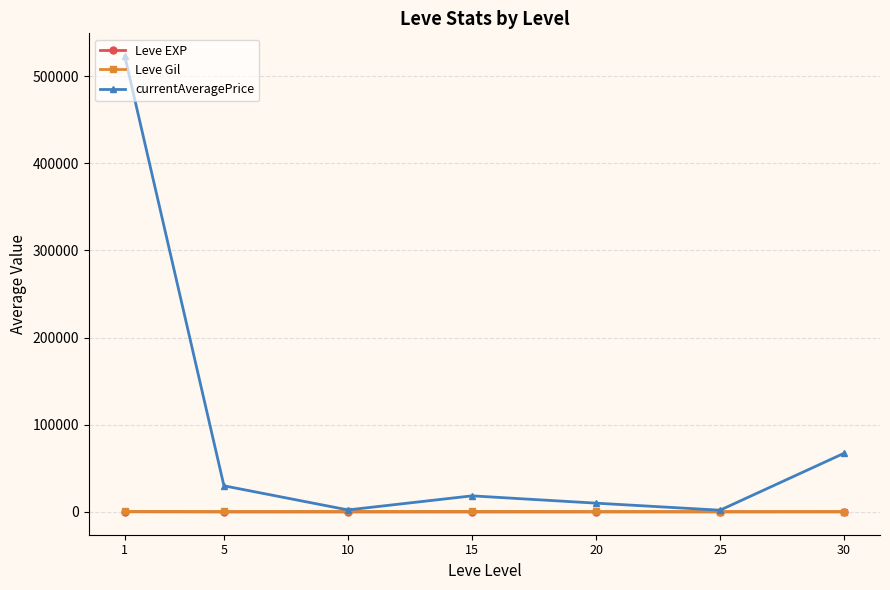

What is the value of the Leve Gil point at the 4th from the left?

623.3